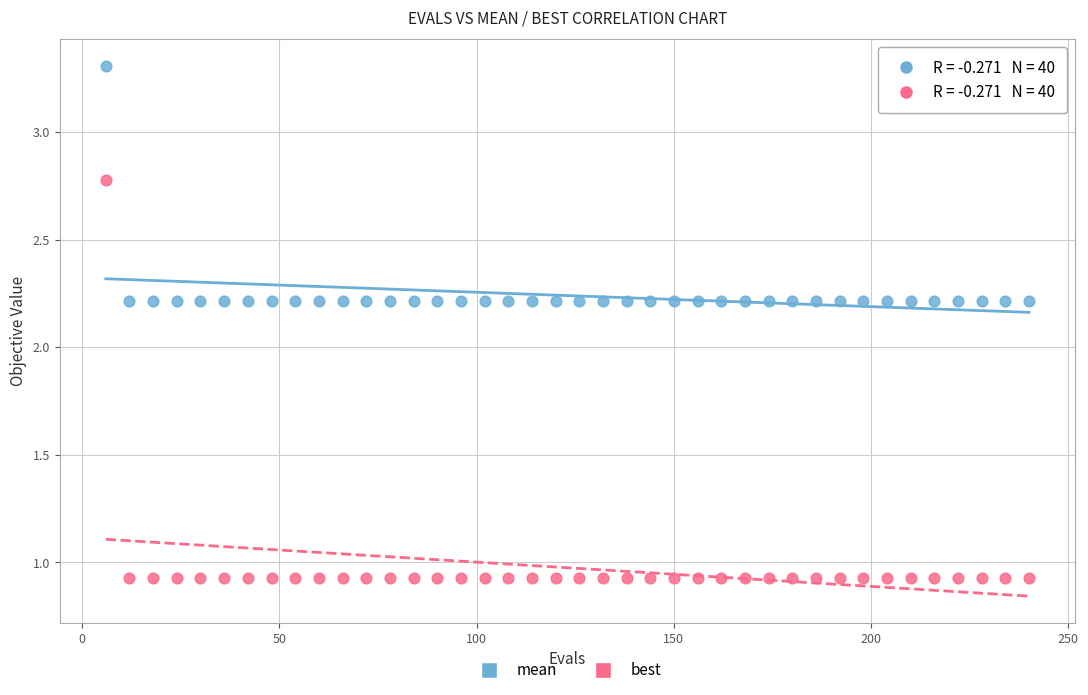

Which series contains the lowest Y value?

best